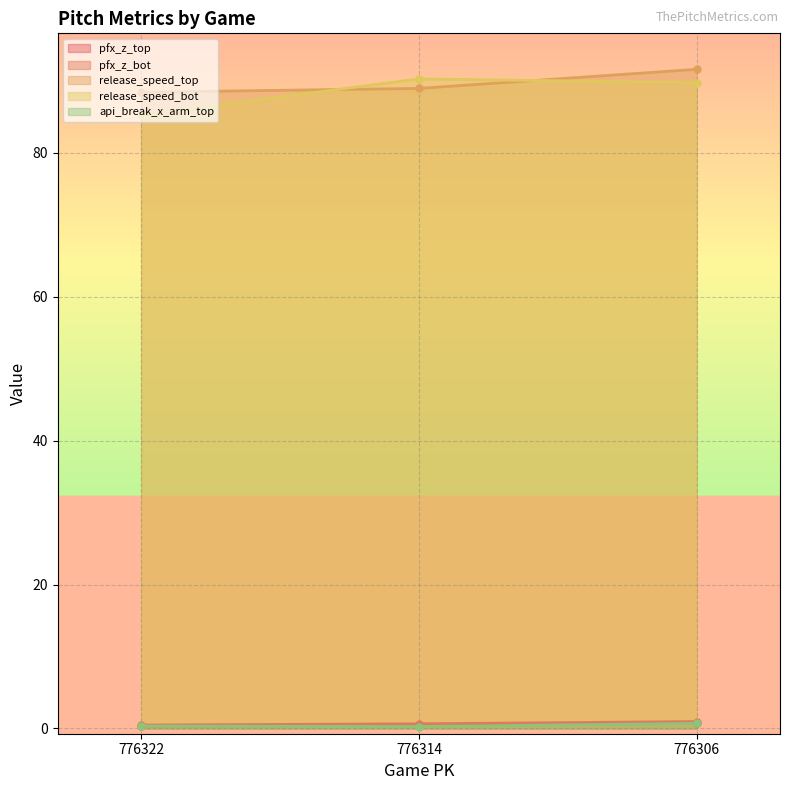

Which category has the lowest value in the release_speed_top series?

776322